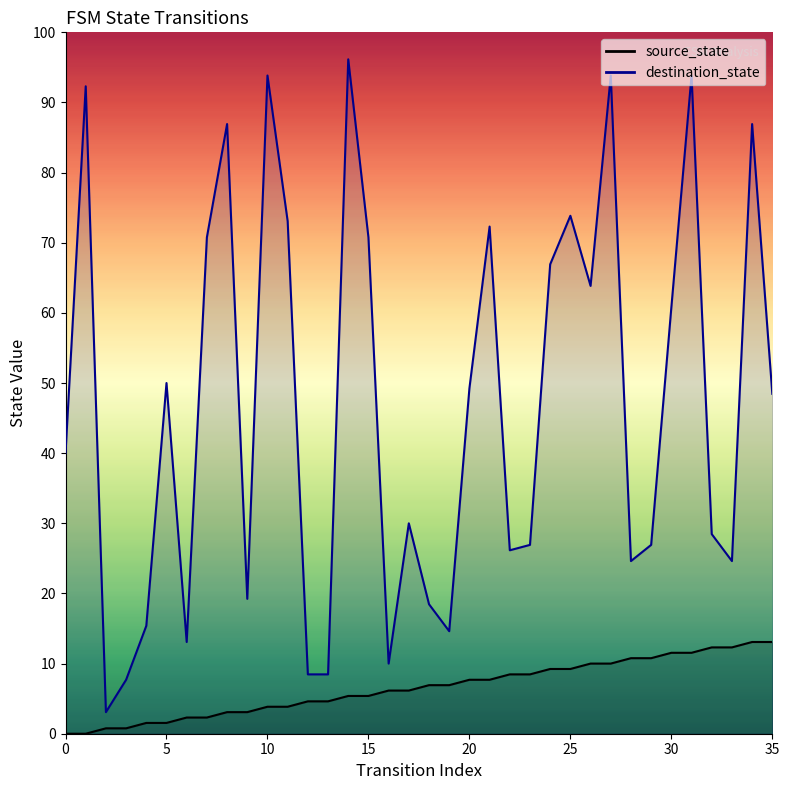

At which label does source_state first exceed 9?

20